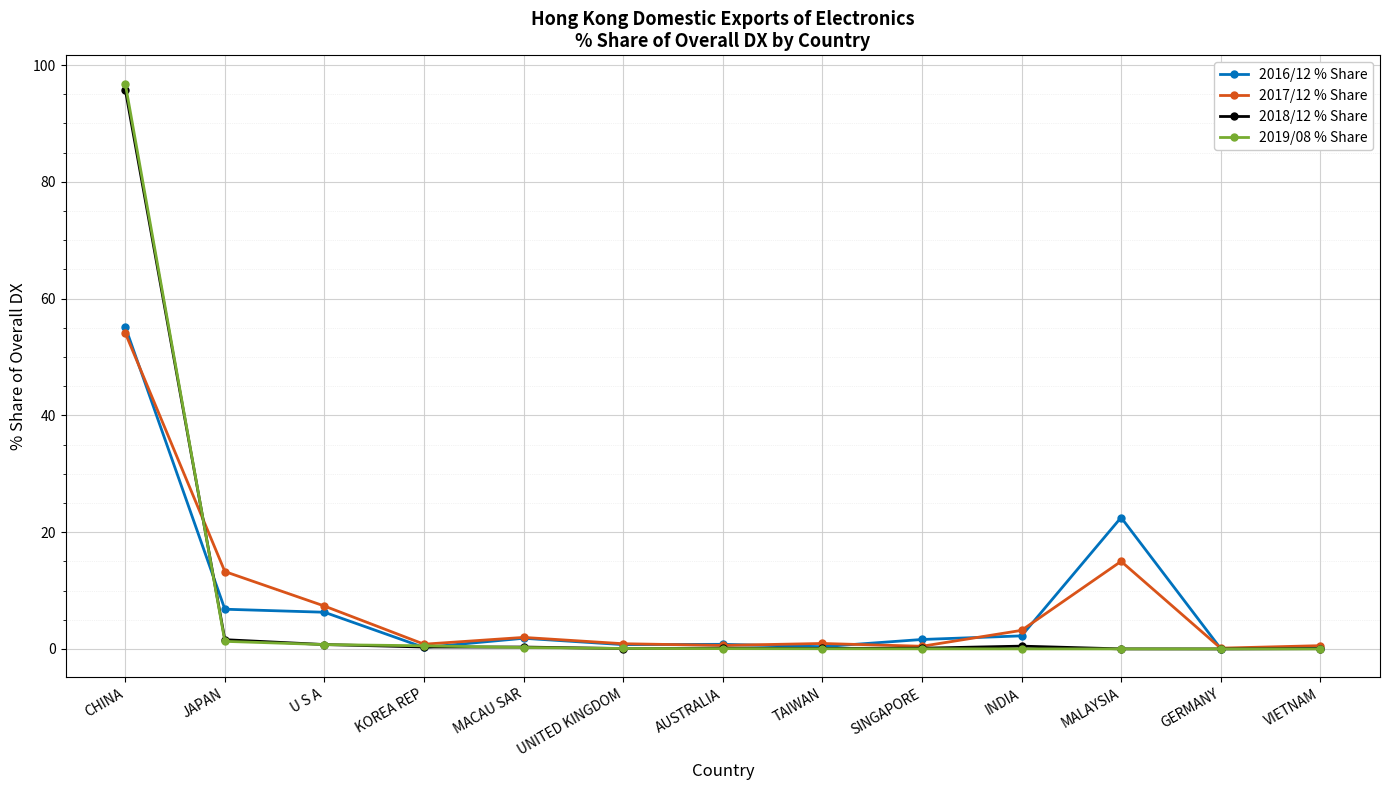

The 2018/12 % Share series shows 0.0 at MALAYSIA. True or false?

True